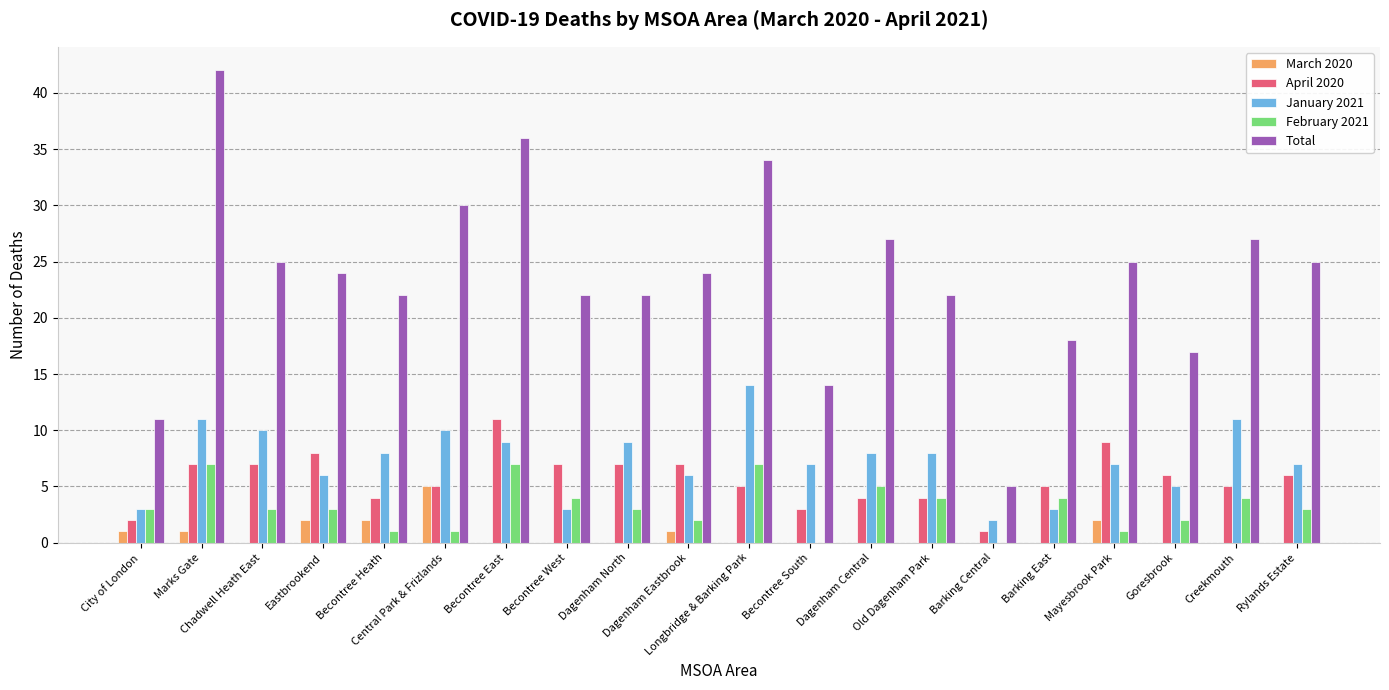

Reading right to left, extract all data points from this chart.

March 2020: 0	0	0	2	0	0	0	0	0	0	1	0	0	0	5	2	2	0	1	1
April 2020: 6	5	6	9	5	1	4	4	3	5	7	7	7	11	5	4	8	7	7	2
January 2021: 7	11	5	7	3	2	8	8	7	14	6	9	3	9	10	8	6	10	11	3
February 2021: 3	4	2	1	4	0	4	5	0	7	2	3	4	7	1	1	3	3	7	3
Total: 25	27	17	25	18	5	22	27	14	34	24	22	22	36	30	22	24	25	42	11